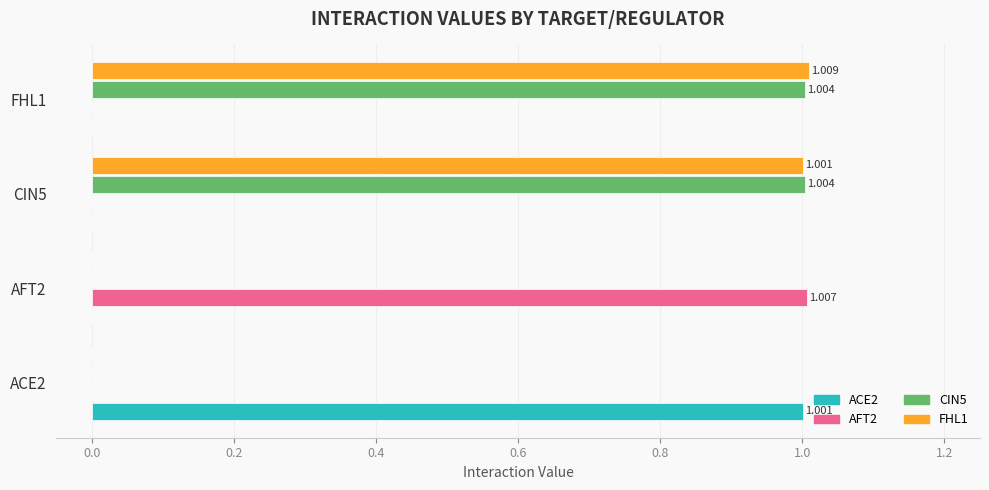

Is the value of CIN5 at FHL1 greater than the value of ACE2 at FHL1?

Yes